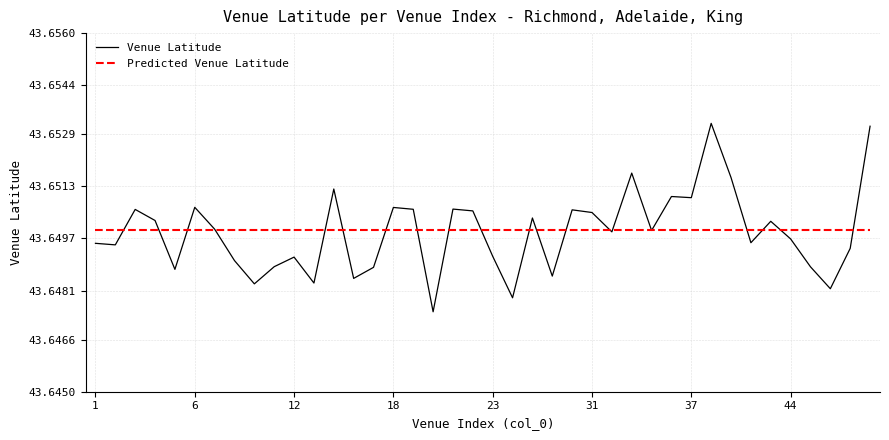

Which series ends up on top after the final intersection of Predicted Venue Latitude and Venue Latitude?

Venue Latitude